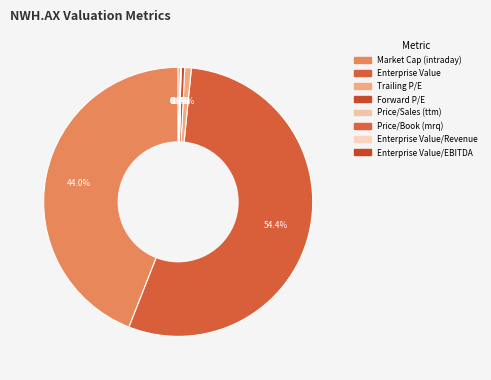

To the nearest percent, what is the difference between the largest and smallest slice percentages?

54%